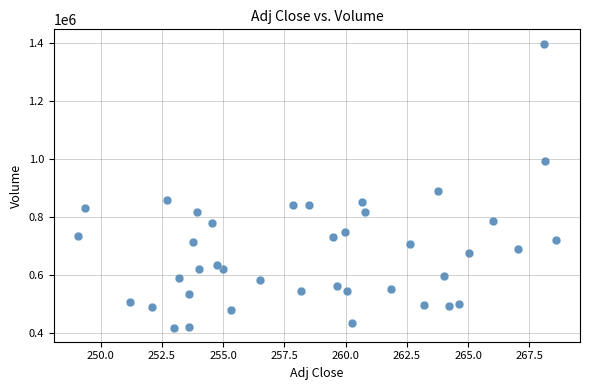

What is the range of Y values (max minus min)?

979200